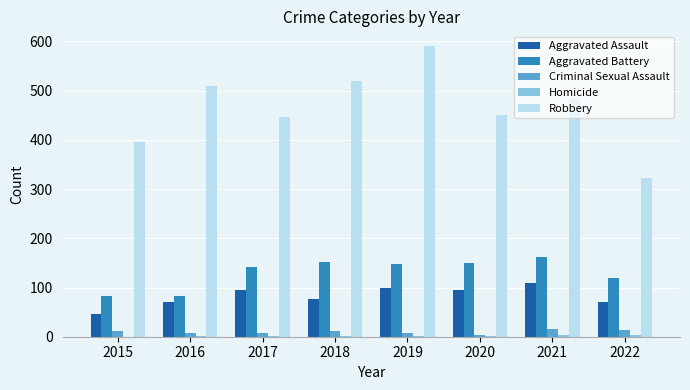

What is the spread (max minus min) of values at 2016?

509